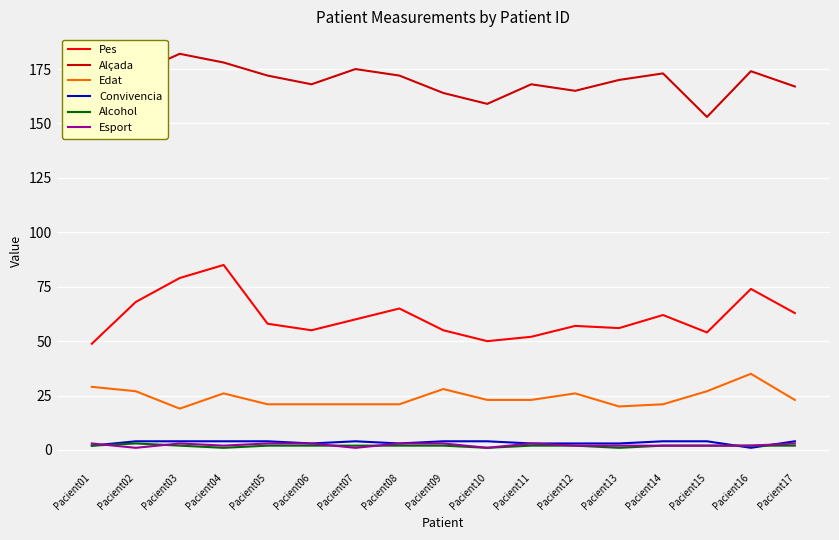

Which series has the largest range (max minus min)?

Pes